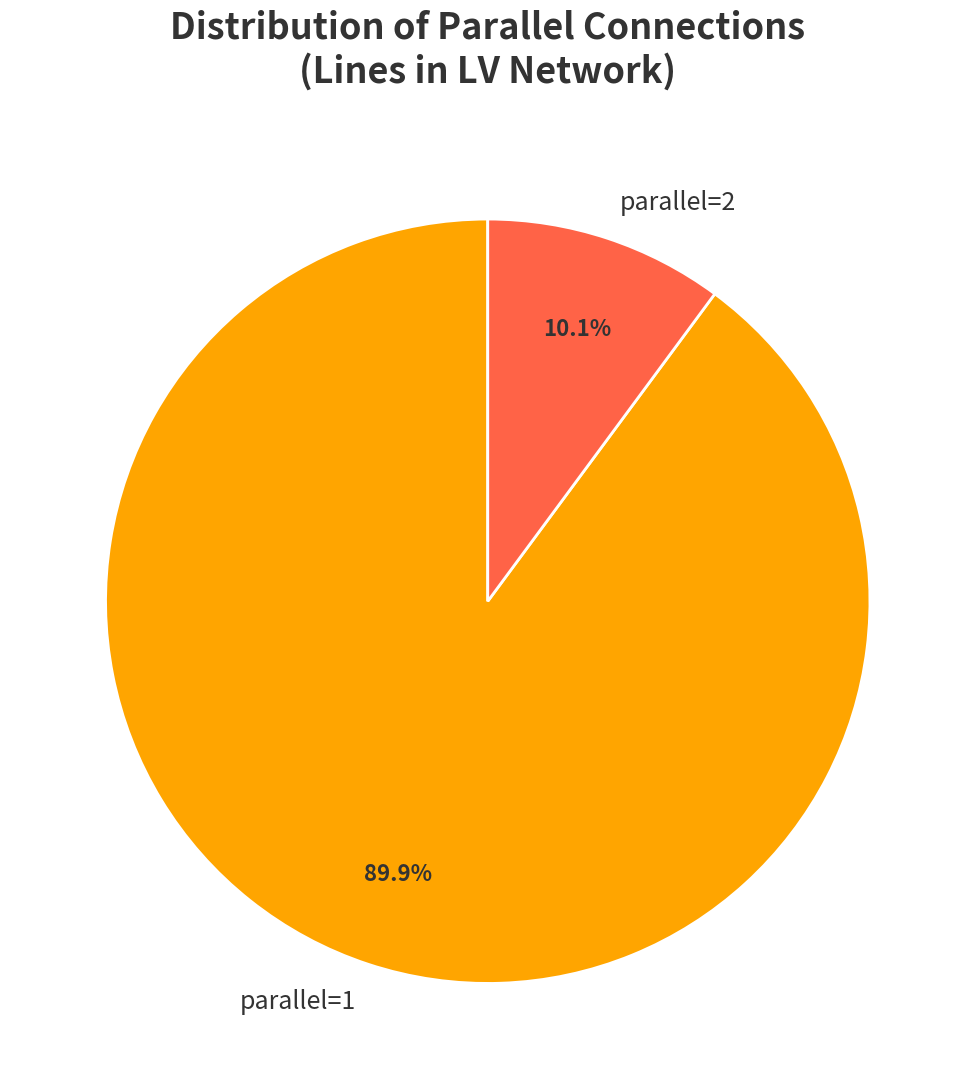

Rank the categories by value from highest to lowest.

parallel=1, parallel=2